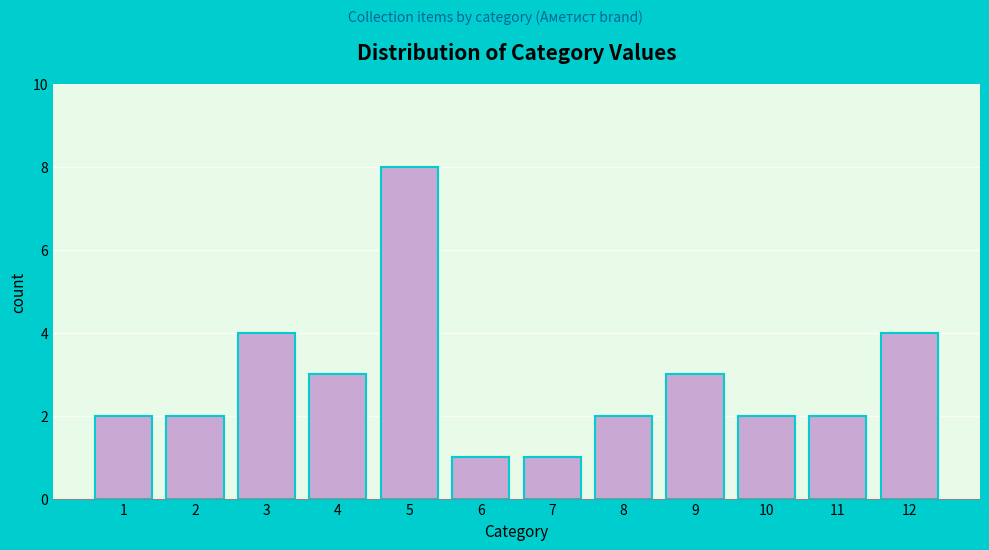

Reading right to left, transcribe all the data shown in this chart.

4	2	2	3	2	1	1	8	3	4	2	2